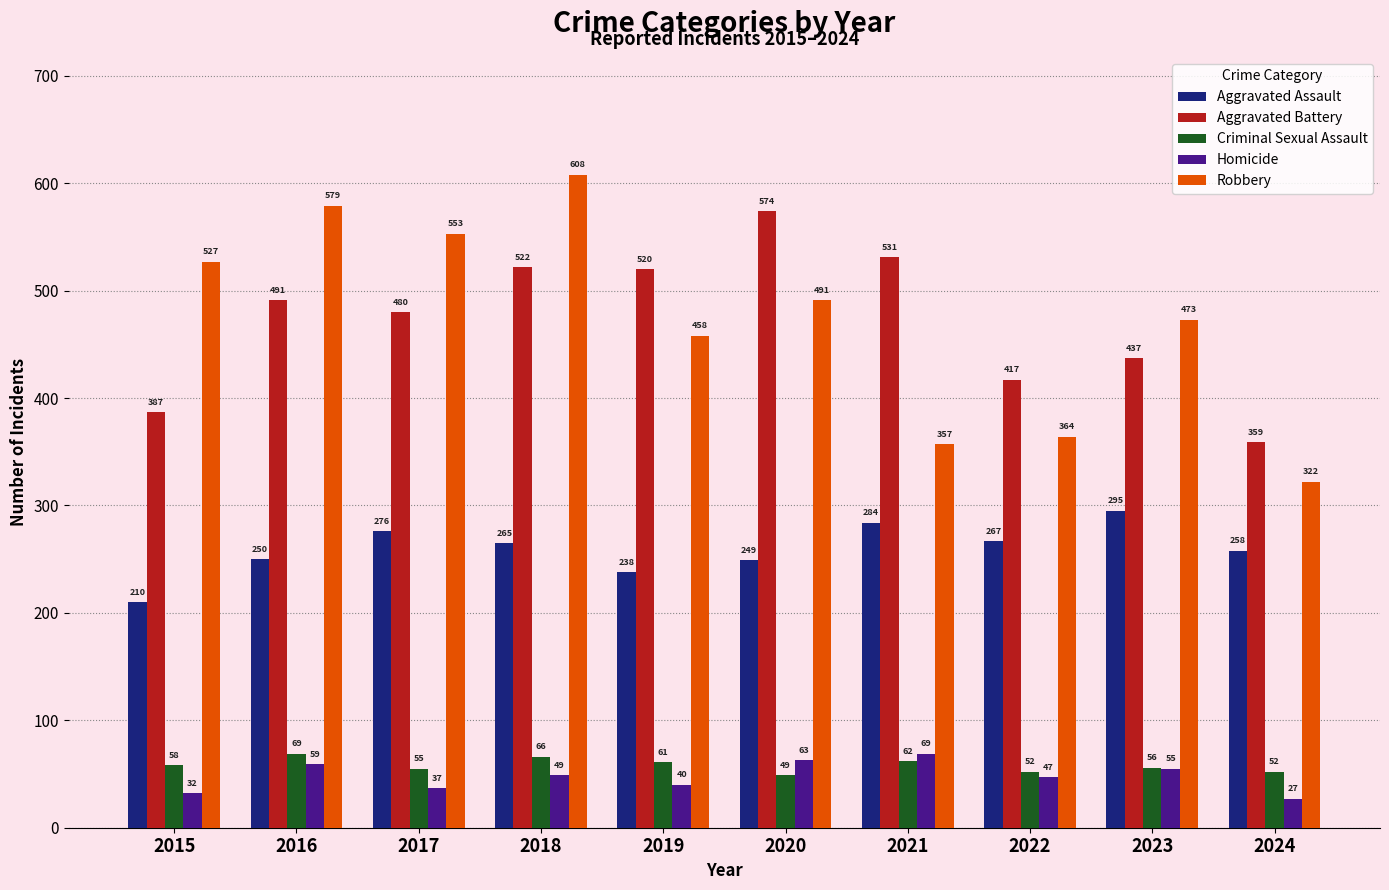

Reading left to right, what are all the values shown in this chart?

Aggravated Assault: 210	250	276	265	238	249	284	267	295	258
Aggravated Battery: 387	491	480	522	520	574	531	417	437	359
Criminal Sexual Assault: 58	69	55	66	61	49	62	52	56	52
Homicide: 32	59	37	49	40	63	69	47	55	27
Robbery: 527	579	553	608	458	491	357	364	473	322